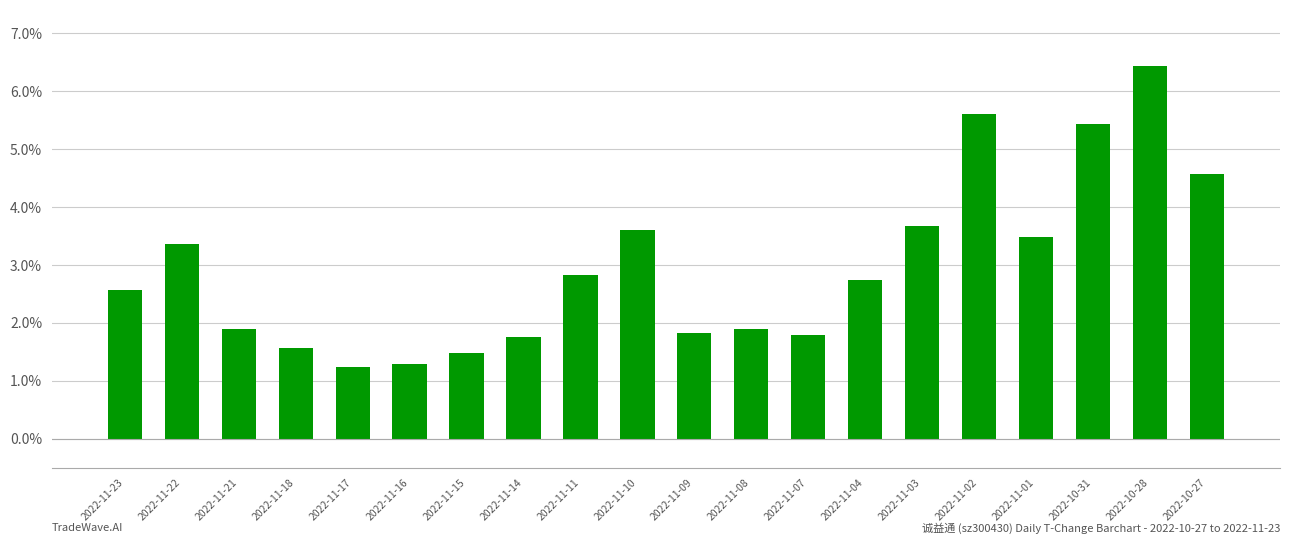

Where does the data first go above 2?

2022-11-23